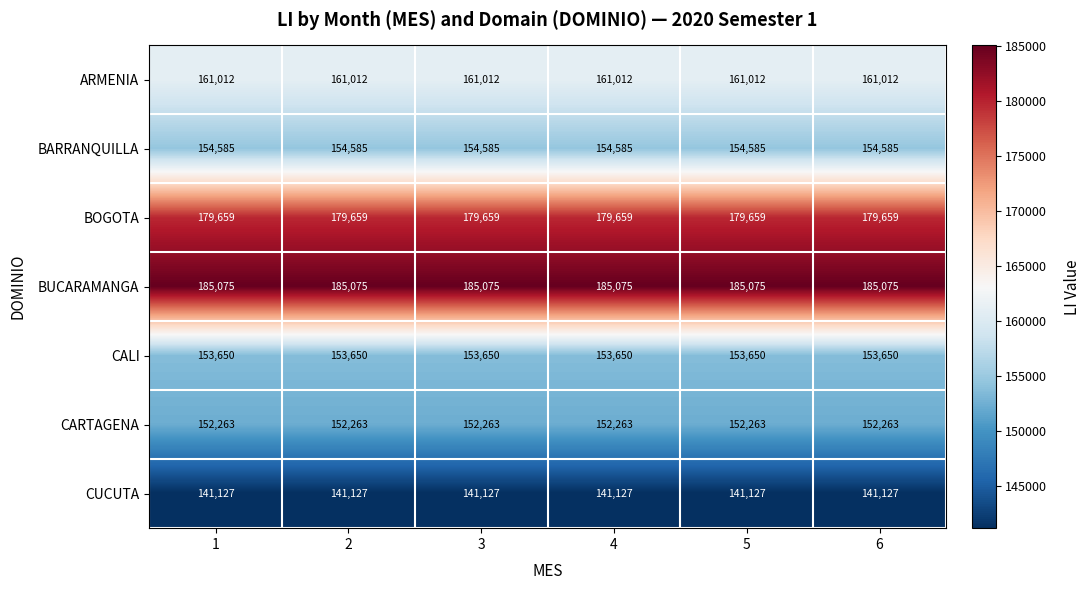

What is the spread (max minus min) of values at 4?

43948